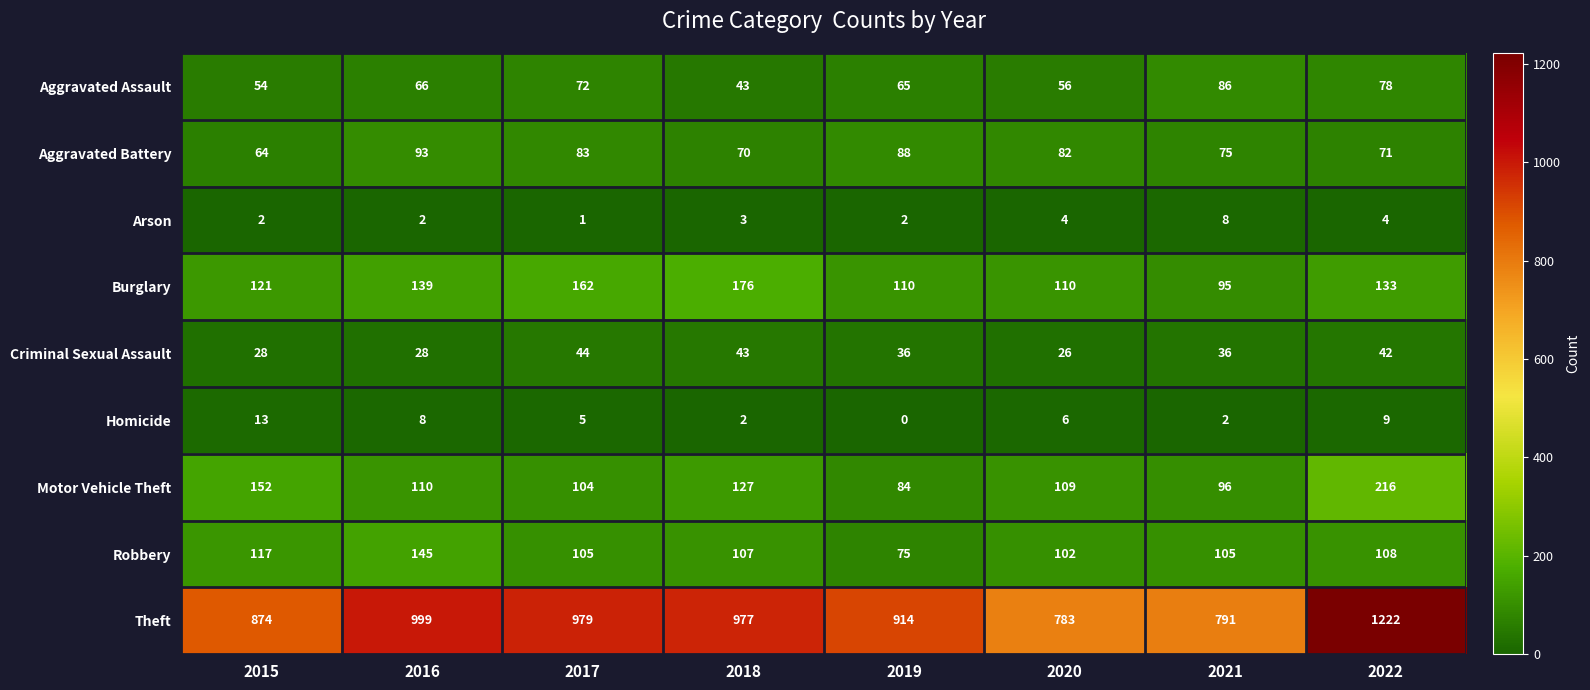

Where is Homicide nearest to the value 6?

2020